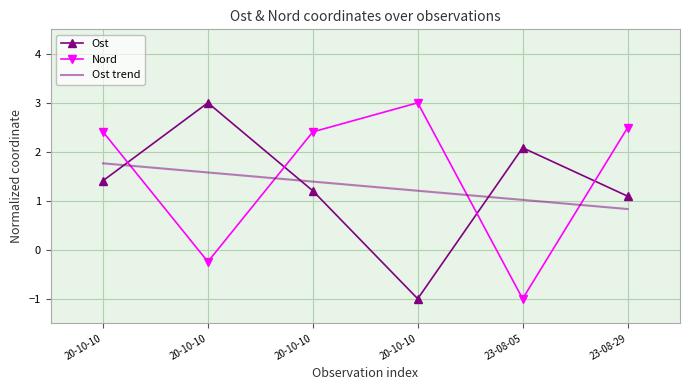

At which category does the chart reach its peak across all series?

20-10-10